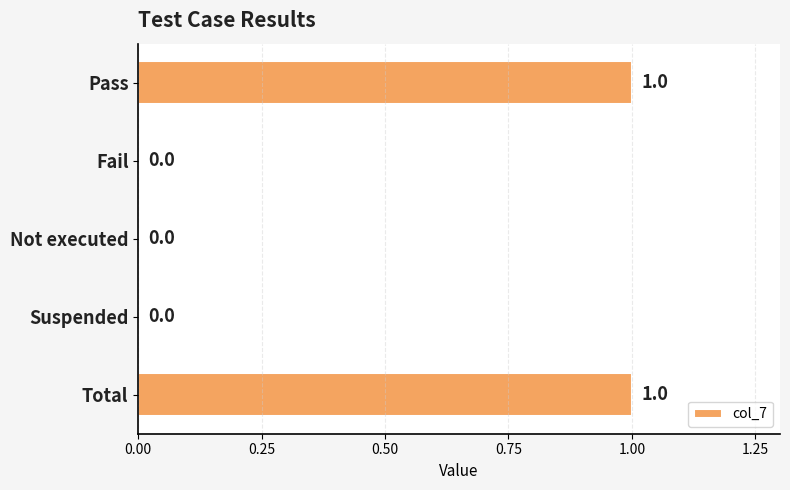

How many values are between 0 and 1?

5